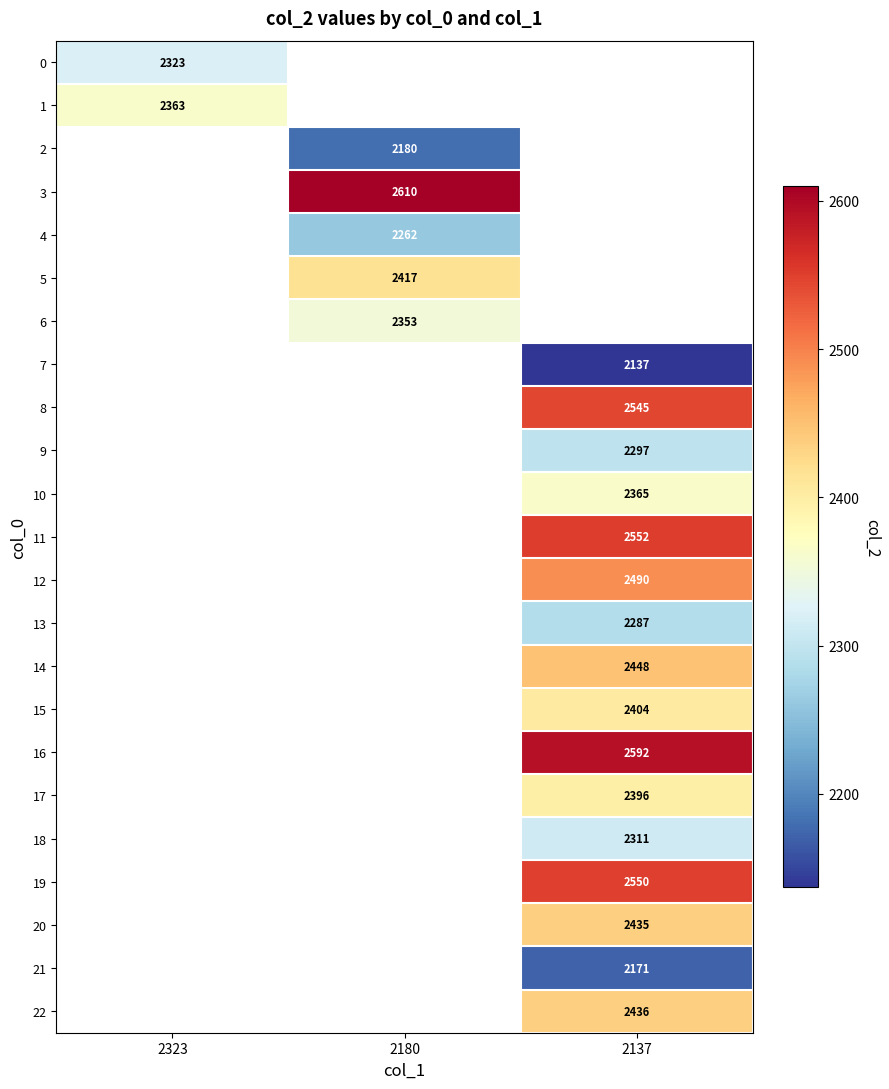

Which has a higher value, 2137 or 2180?

2180